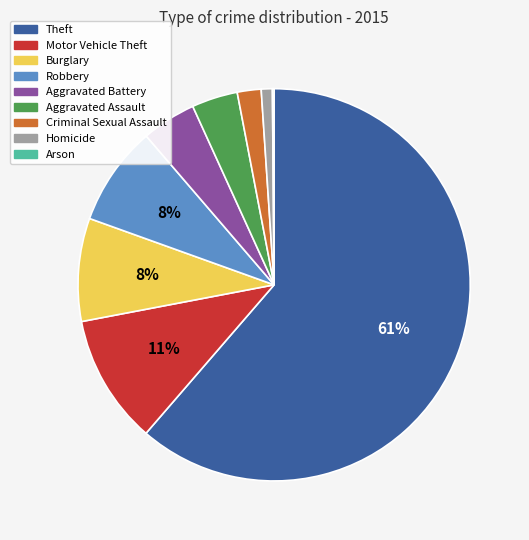

Is it true that Criminal Sexual Assault is 2% of the pie?

True